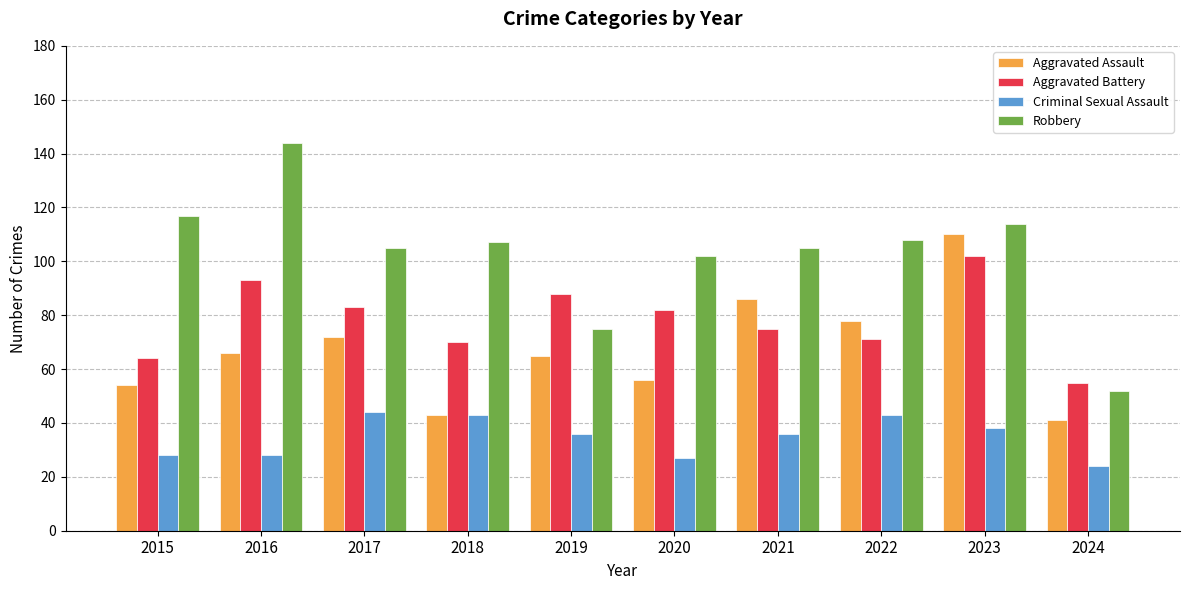

How many categories are shown in the chart?

10